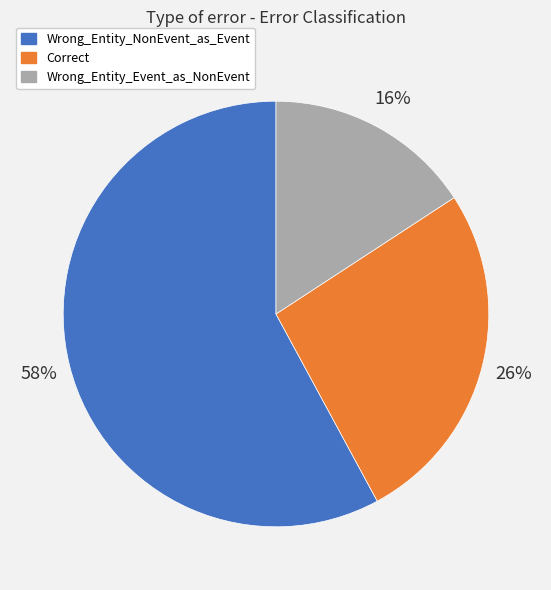

What is the ratio of the value at Wrong_Entity_Event_as_NonEvent to the value at Correct?

0.6